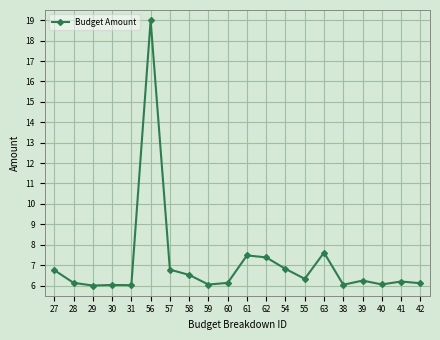

What is the value of the 13th point from the left?

6.8